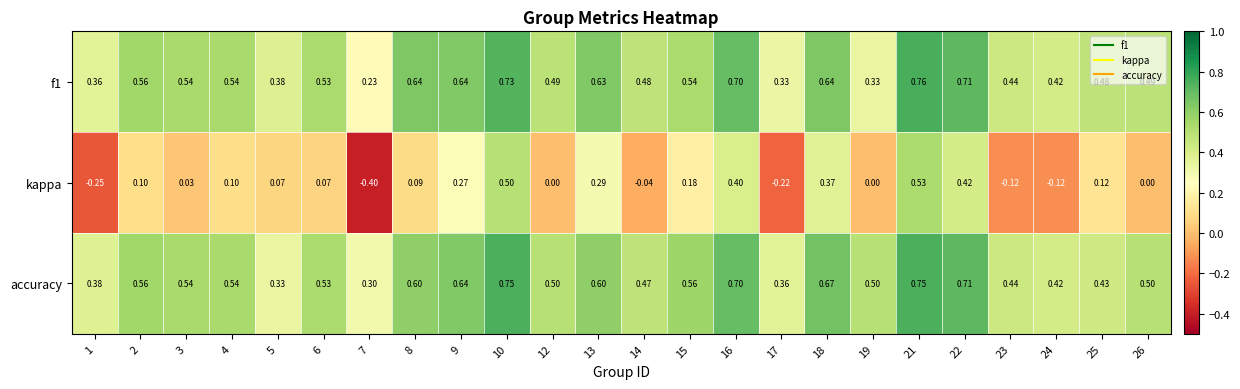

At how many categories does at least one series exceed 0?

24